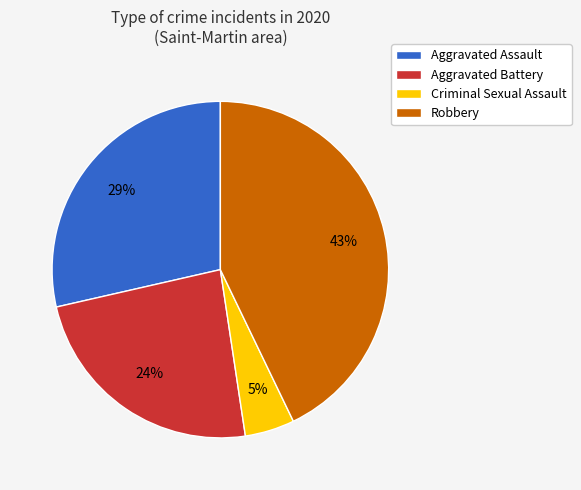

To the nearest percent, what is the difference between the Robbery and Criminal Sexual Assault slice percentages?

38%